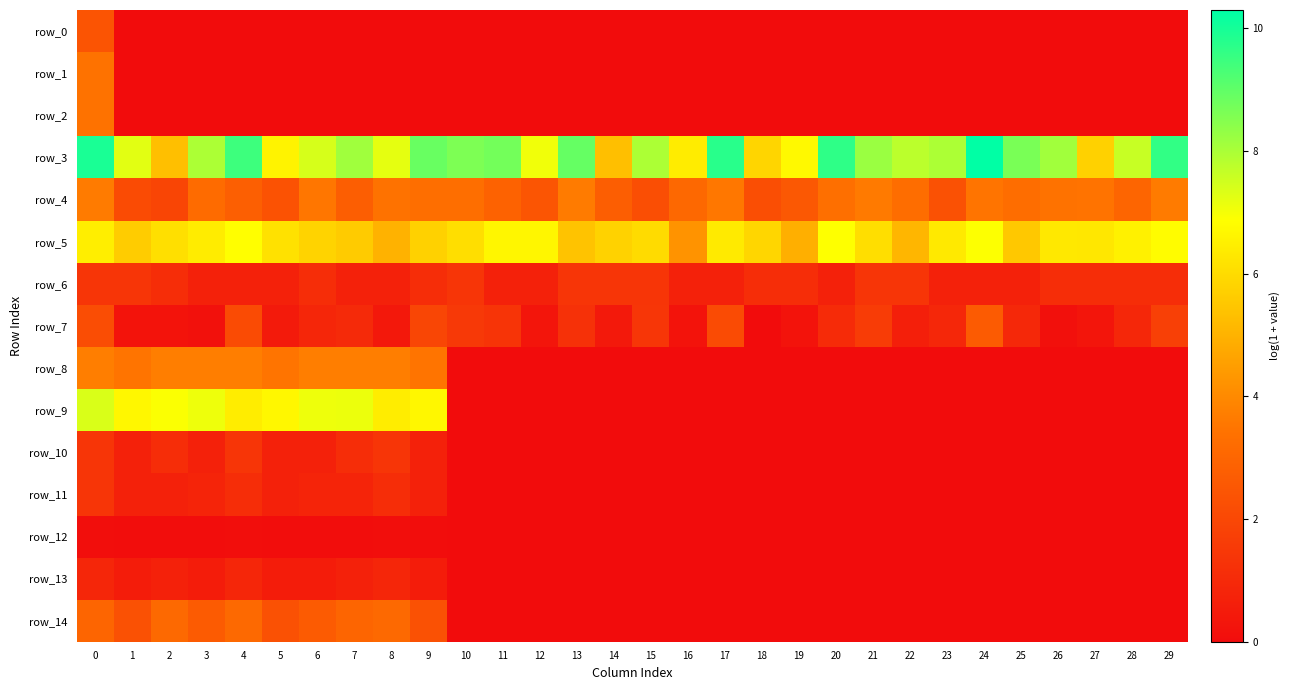

What is the difference between the maximum and minimum values in the row_2 series?

3.4